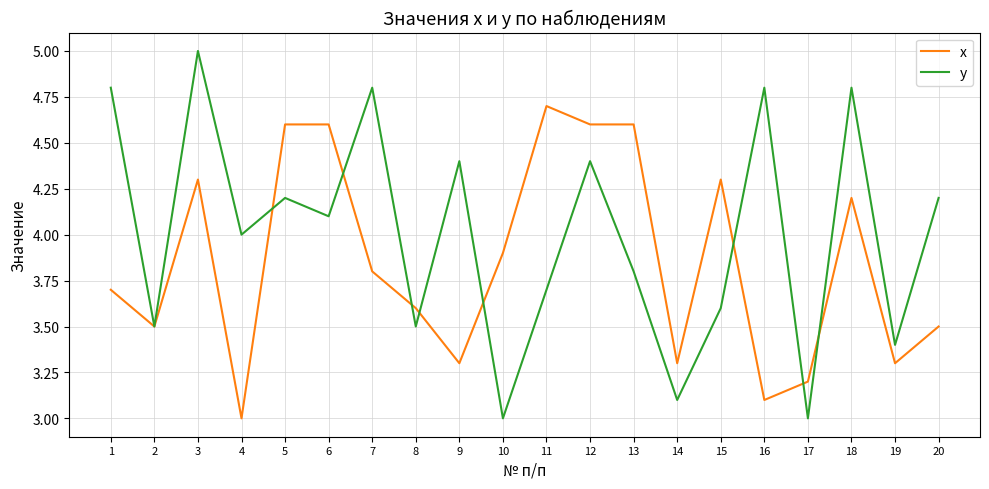

What are all the series names shown in the legend?

х, у